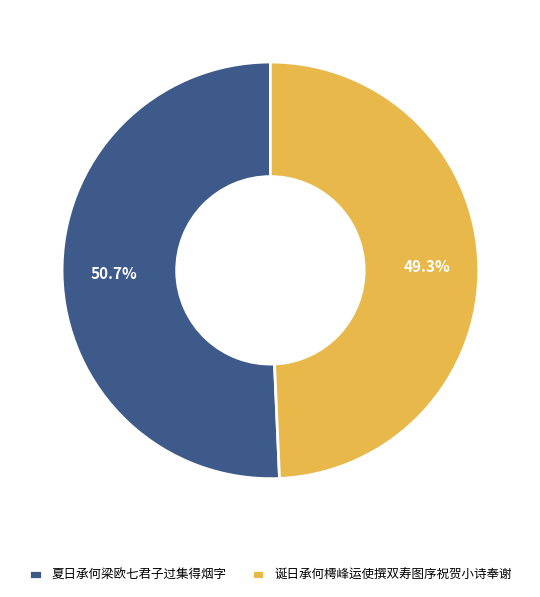

To the nearest percent, what percentage of the pie is 夏日承何梁欧七君子过集得烟字?

51%